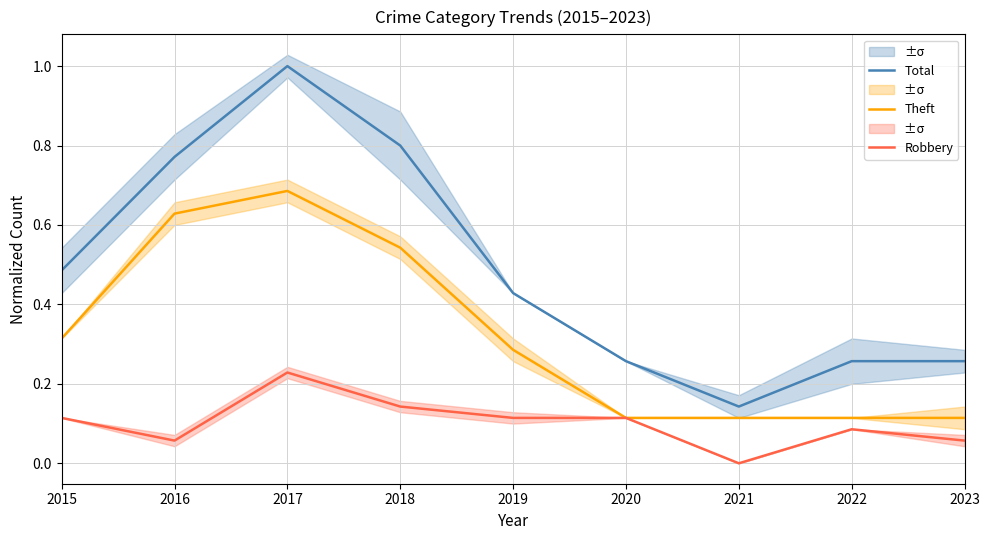

What is the difference between the highest and lowest values at 2020?

0.1